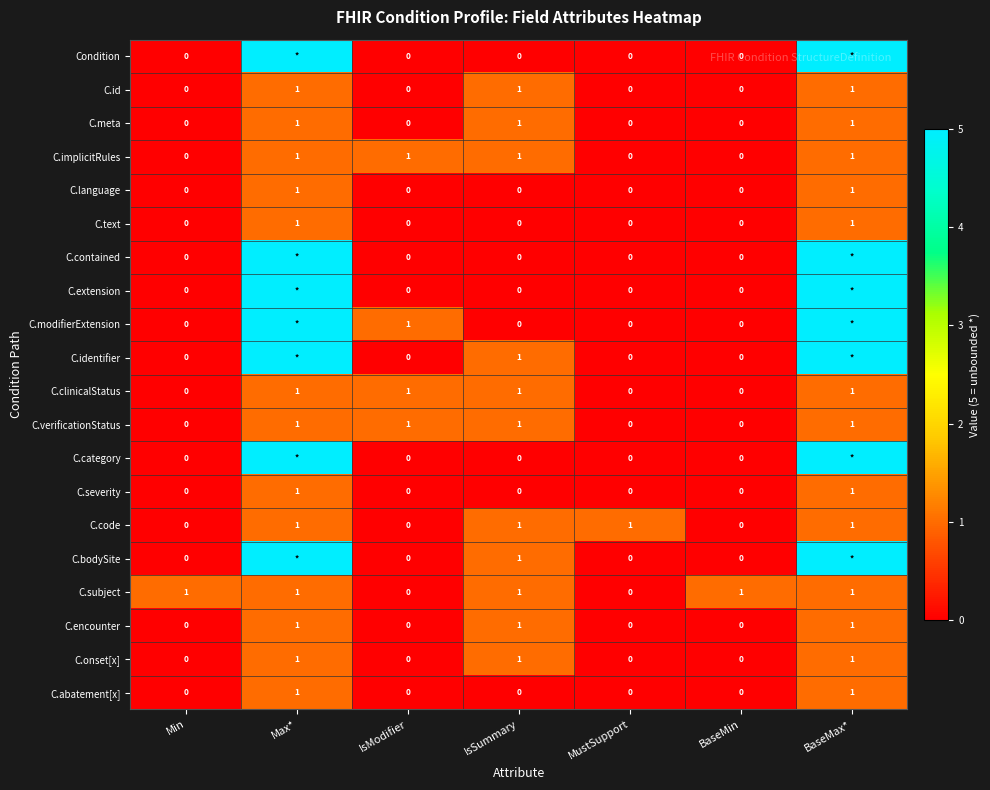

The value of C.severity at IsModifier is 0. True or false?

True